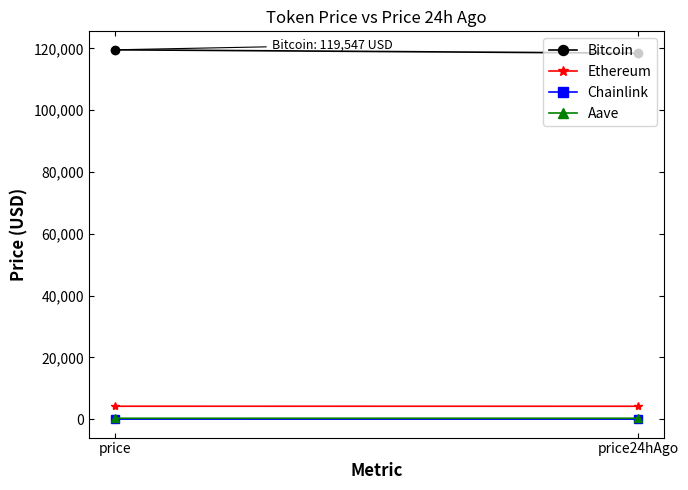

Which label corresponds to the largest value in the chart?

price